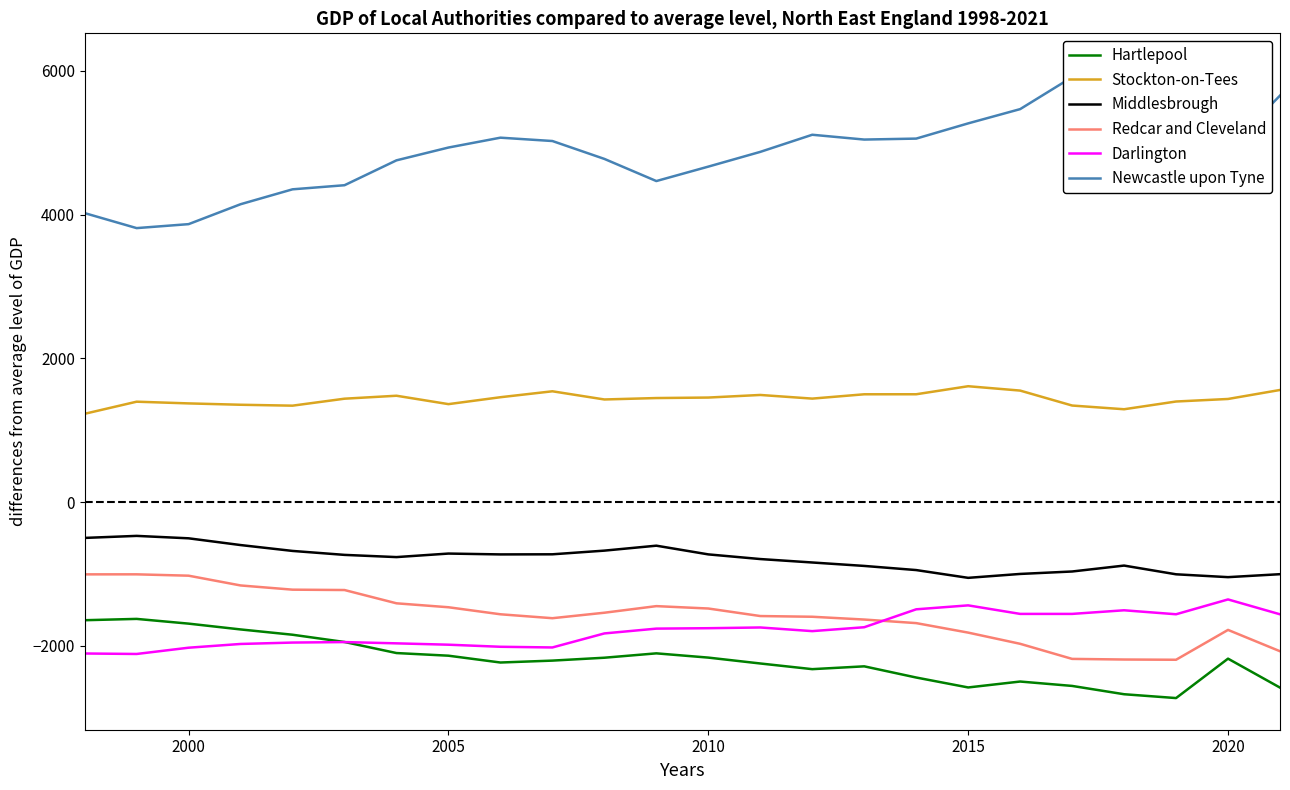

What is the maximum value for Darlington?

-1353.5